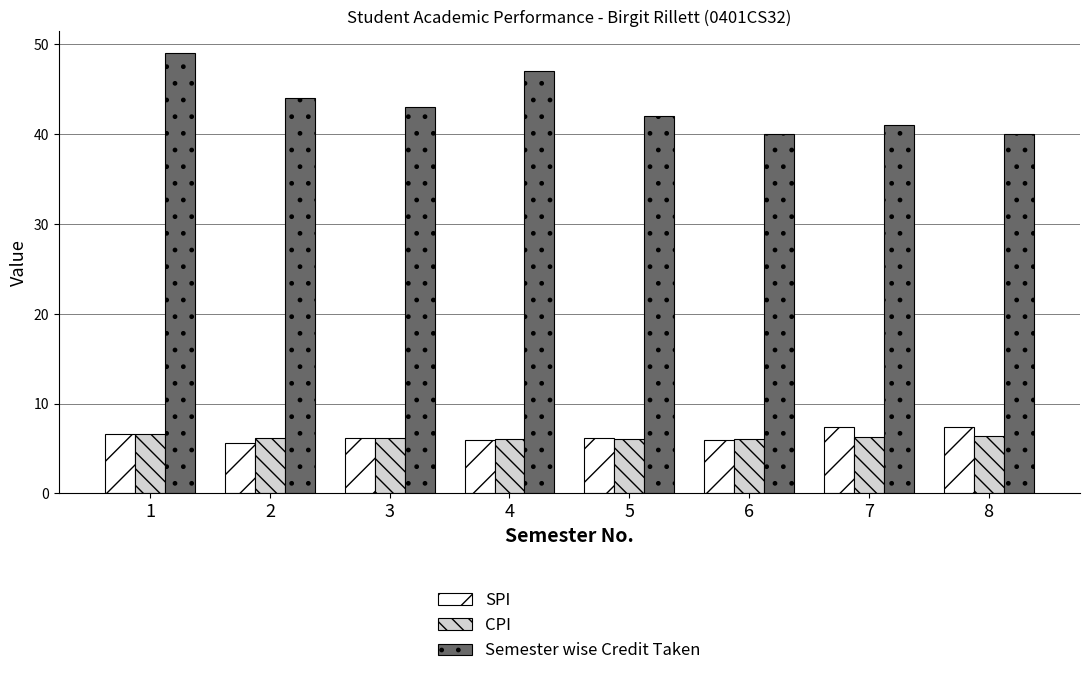

At how many categories does at least one series exceed 24?

8